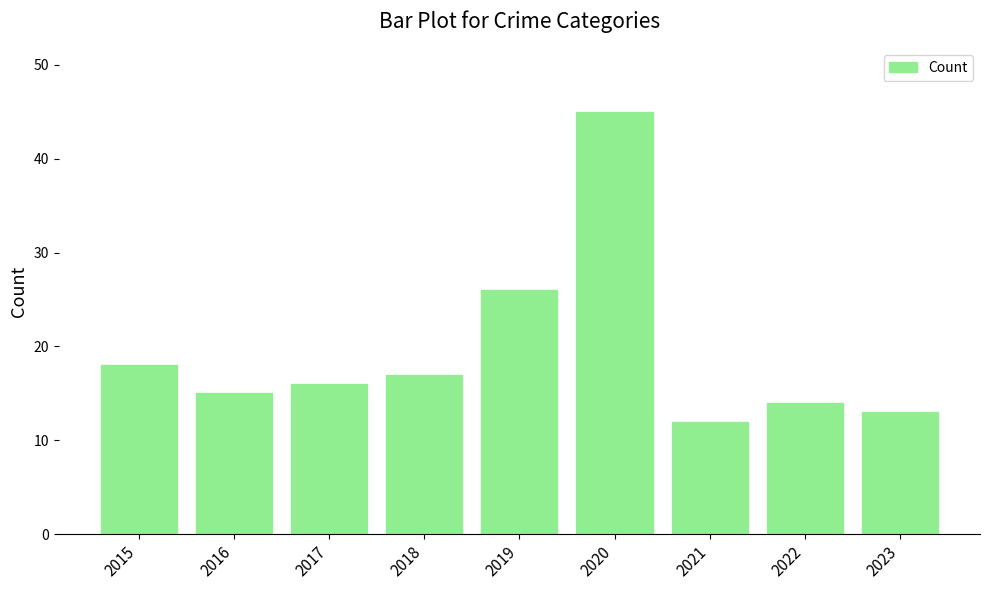

What is the greatest value displayed?

45